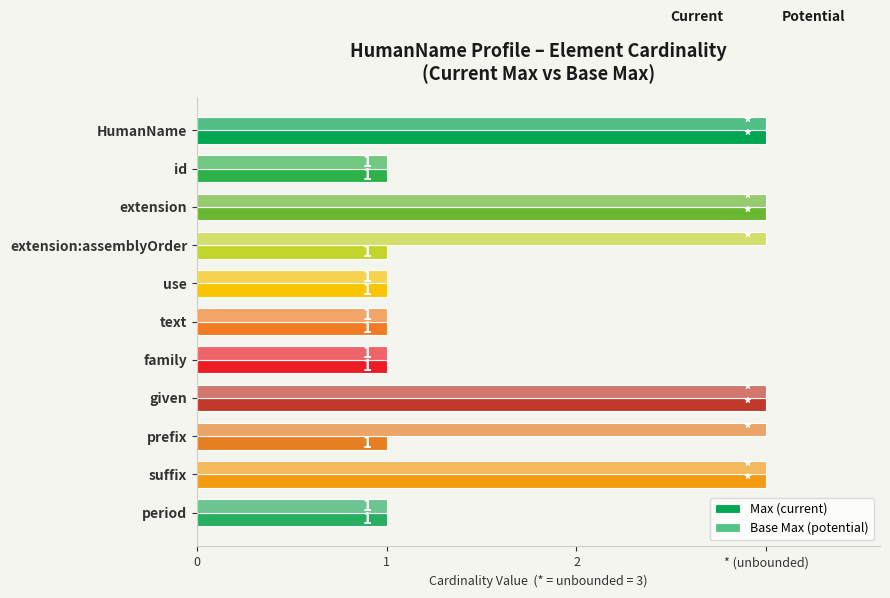

List the series in order of their overall mean, highest first.

Base Max (potential), Max (current)